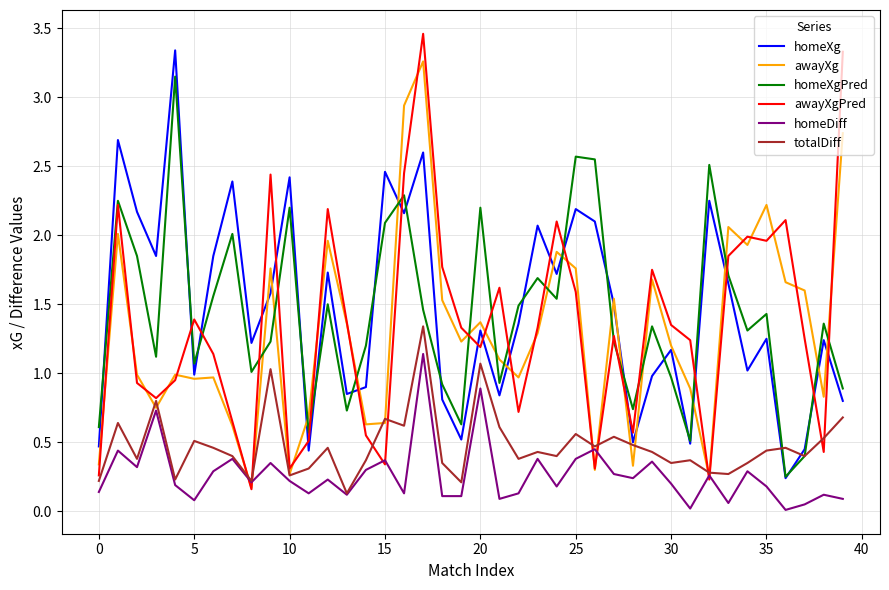

Which series has the widest spread of values?

awayXgPred